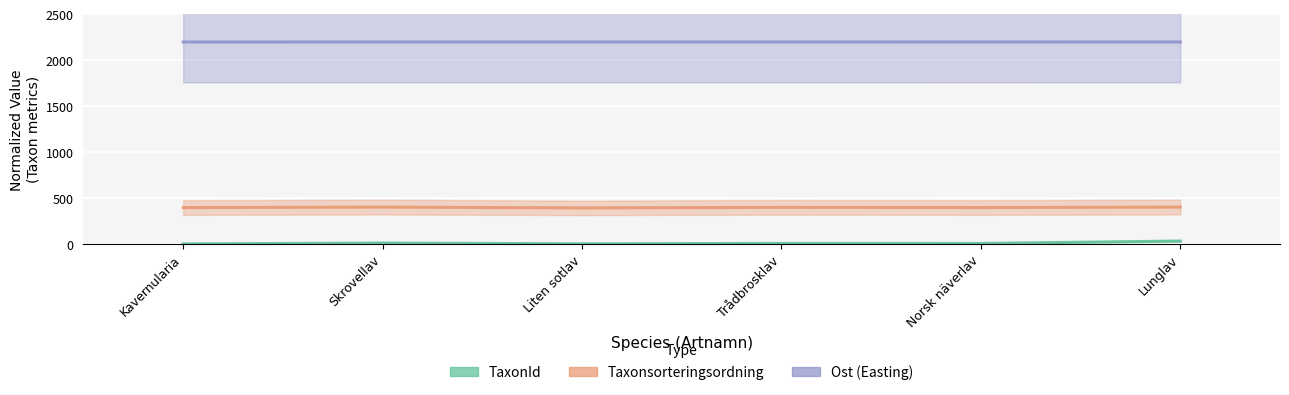

Where does the TaxonId series first go above 6?

Skrovellav